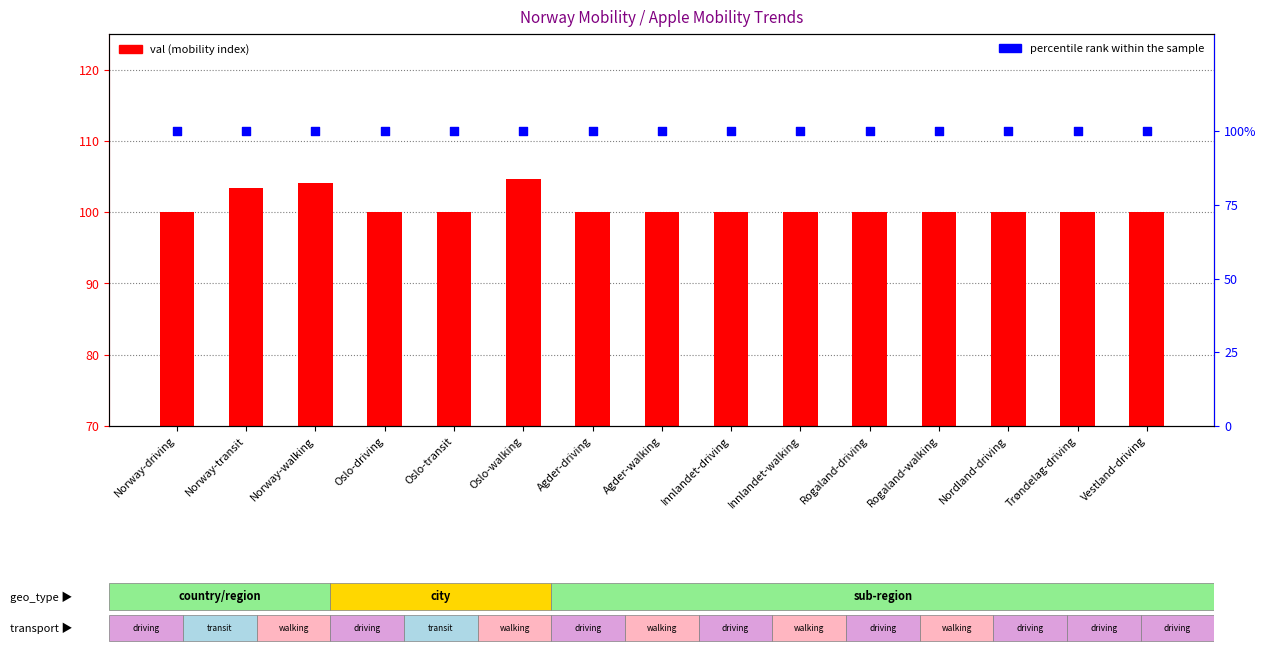

Which series has the largest Y range (max minus min)?

val (mobility index)